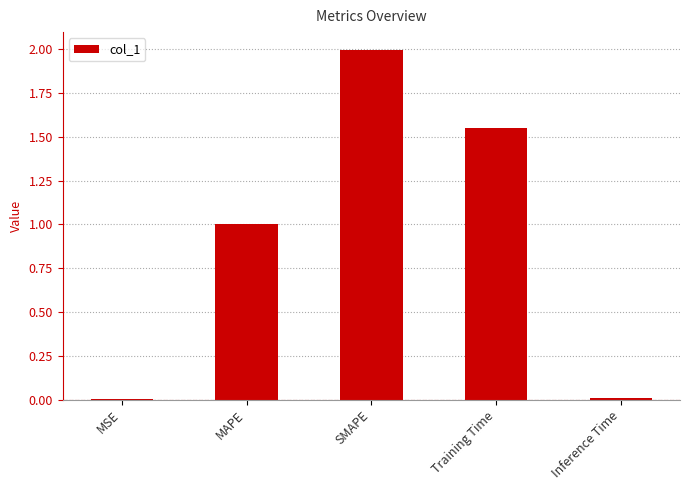

What is the maximum value shown in the chart?

2.0